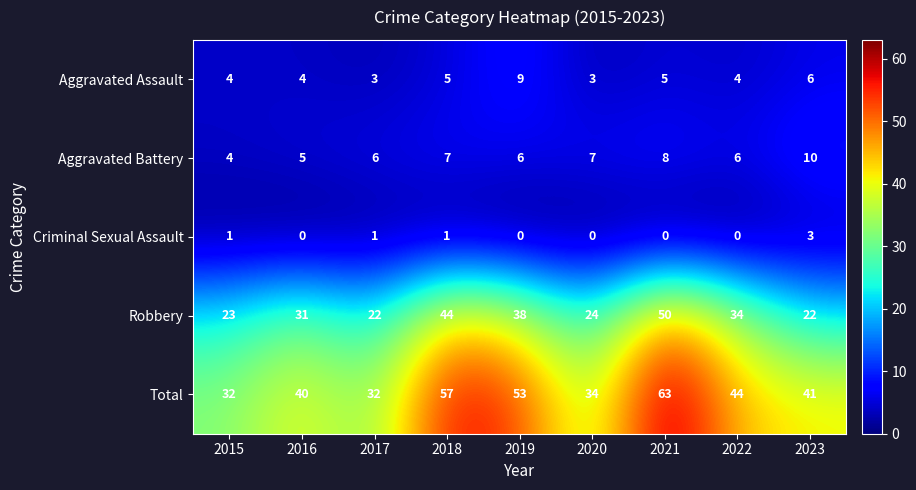

Between 2019 and 2023, which series saw the biggest shift?

Robbery